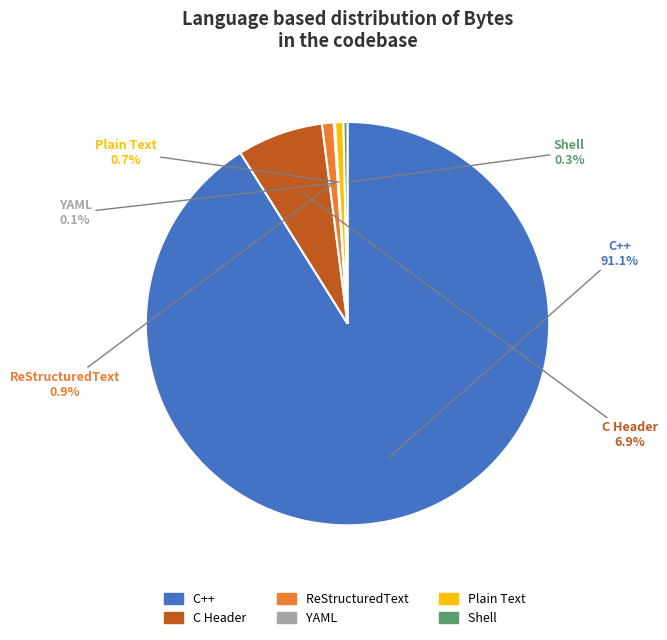

Is the sum of ReStructuredText and Plain Text greater than half?

No